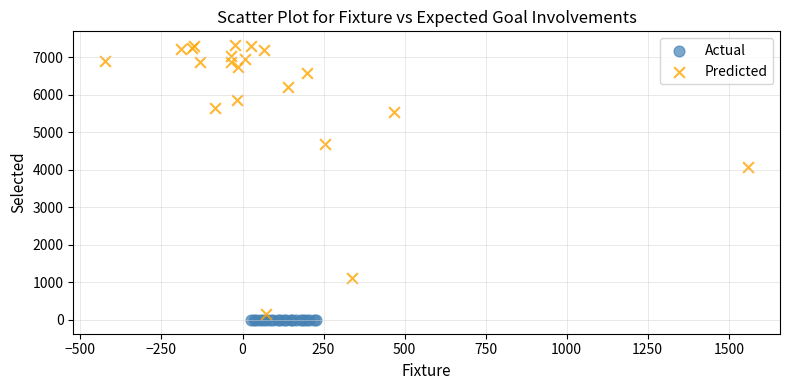

Which series has the largest Y range (max minus min)?

Predicted